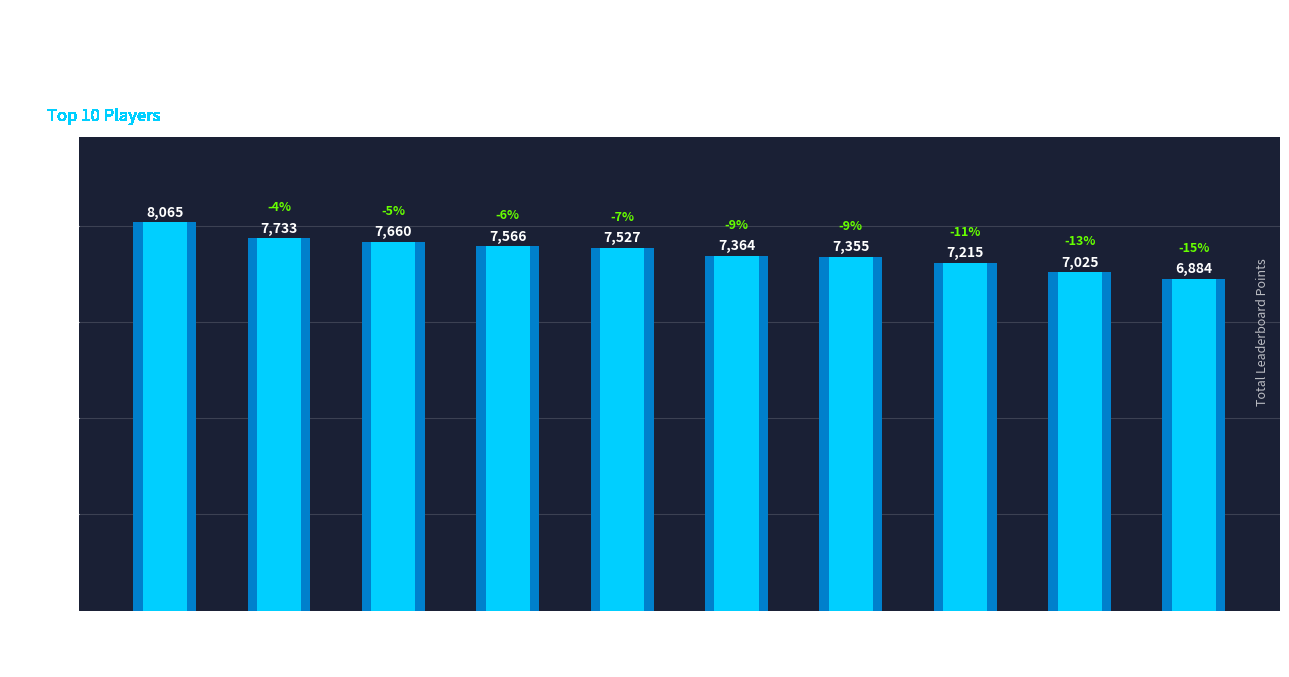

Which label corresponds to the largest value in the chart?

Anonymous 3